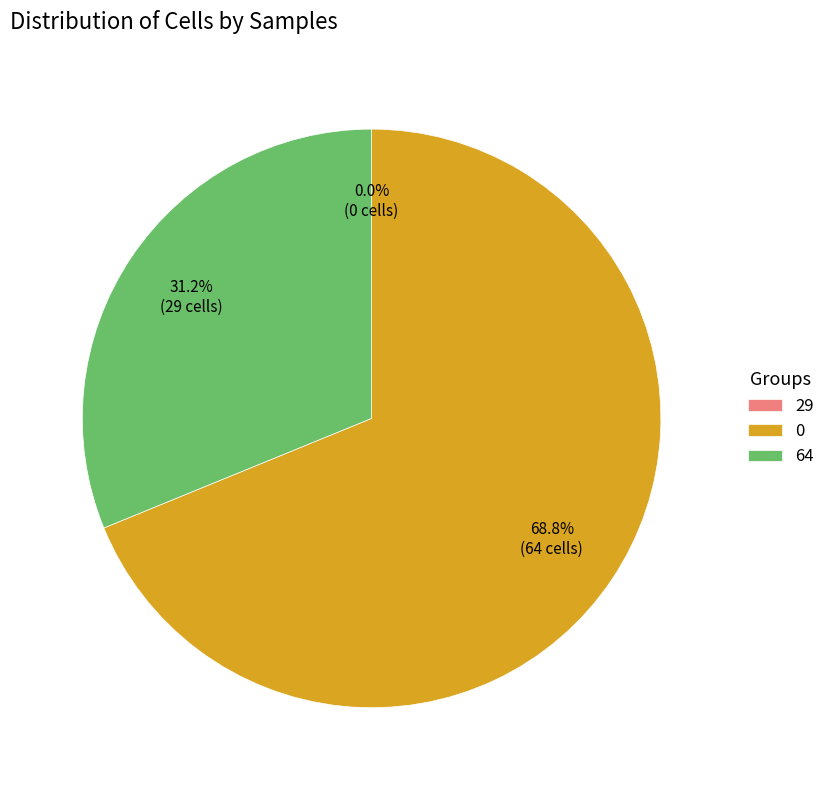

Which slice is the smallest?

29